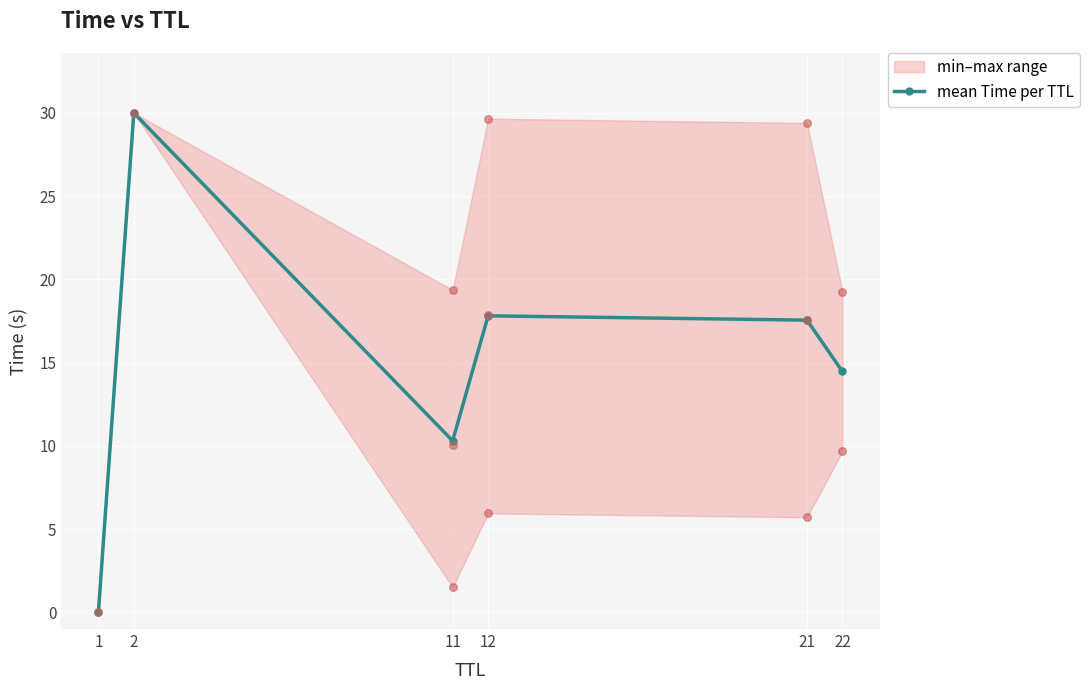

Approximately how many times larger is the value at 2 compared to 11?

2.9